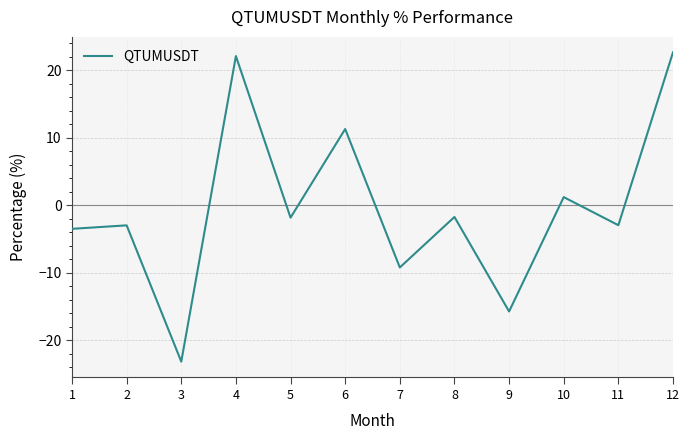

Is this an area chart (filled region under the line)?

No